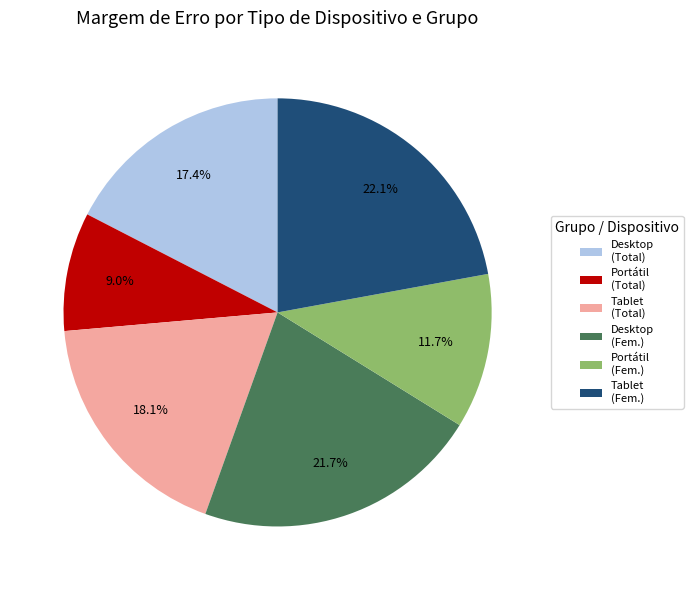

Is there any slice that represents more than half of the pie?

No